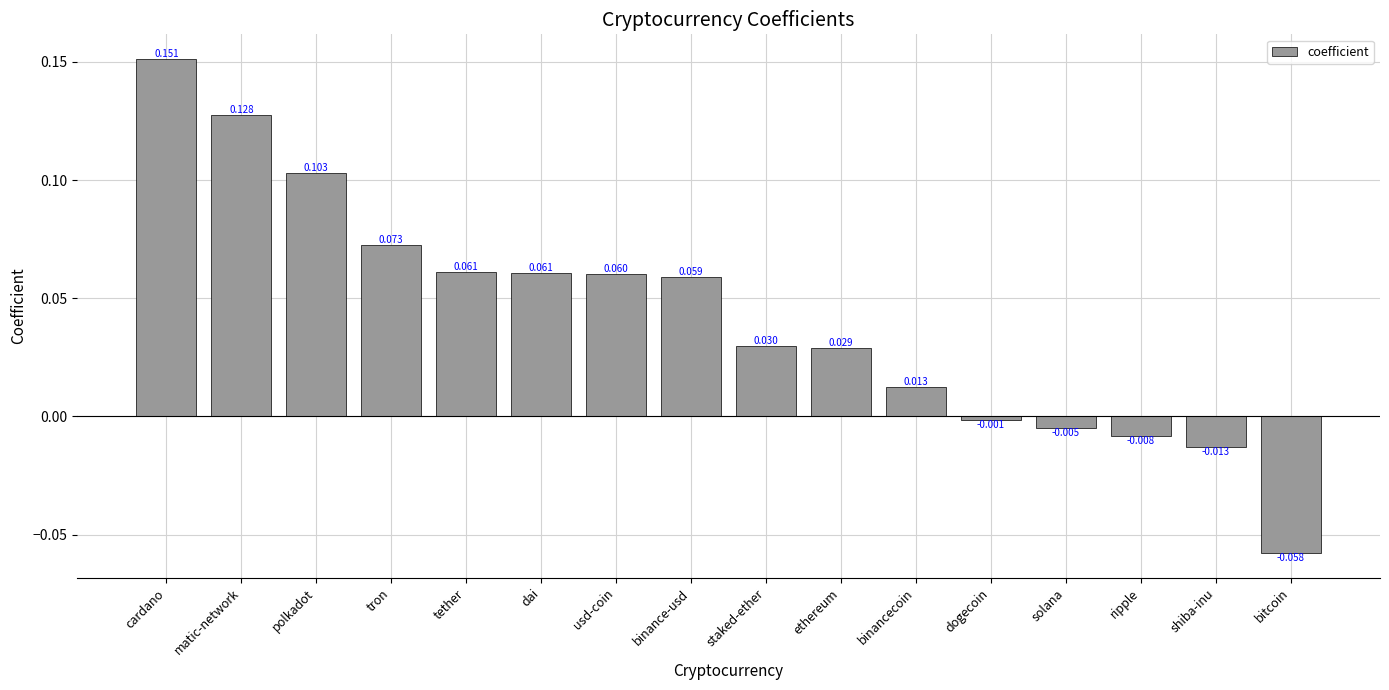

At which label does the data first exceed 0?

cardano